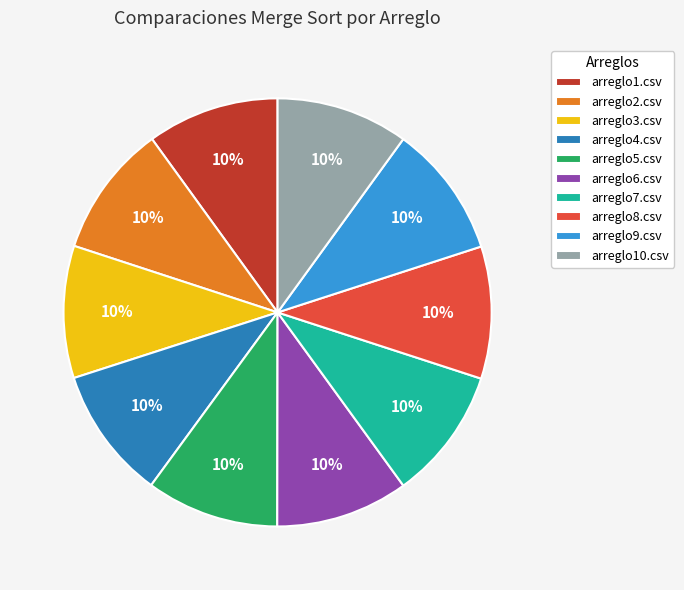

How many slices are in this pie chart?

10